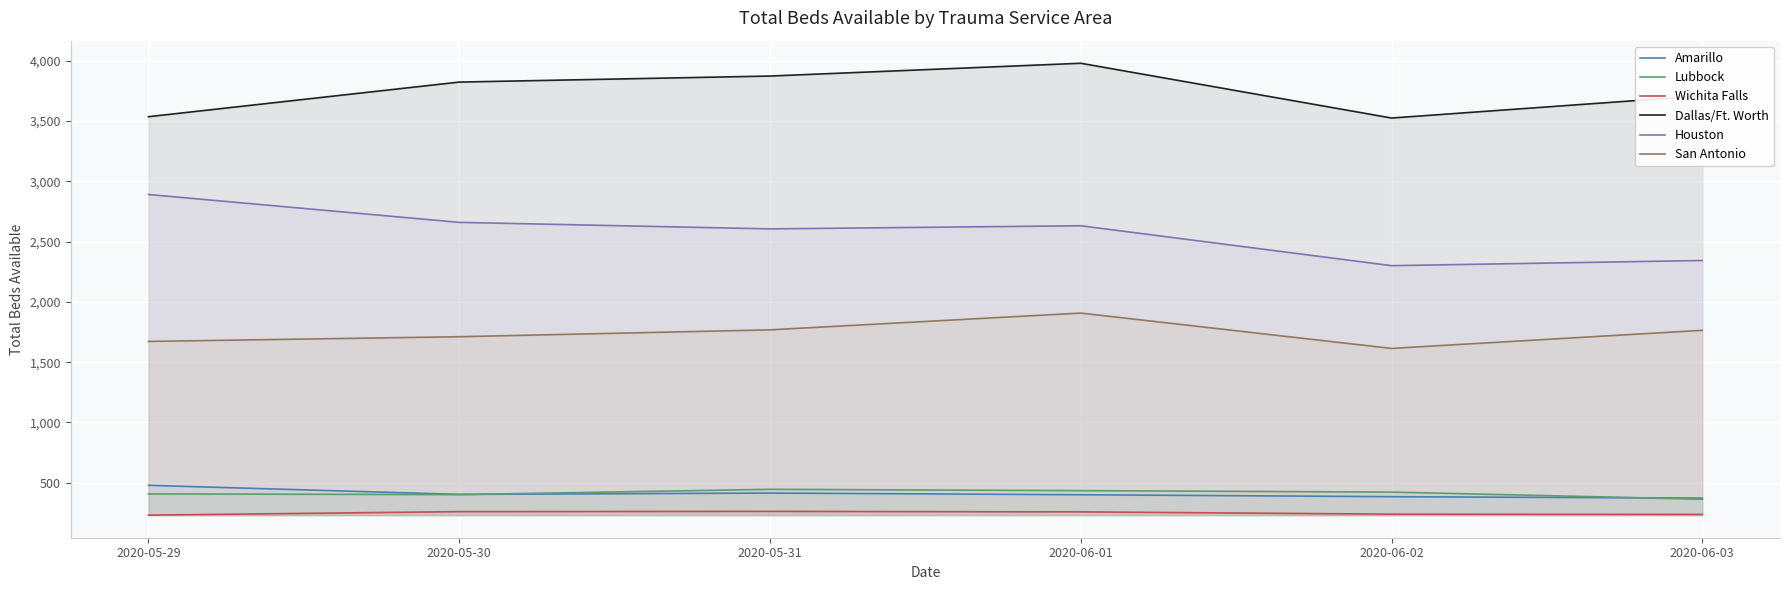

Does the chart display data point markers on the line(s)?

No